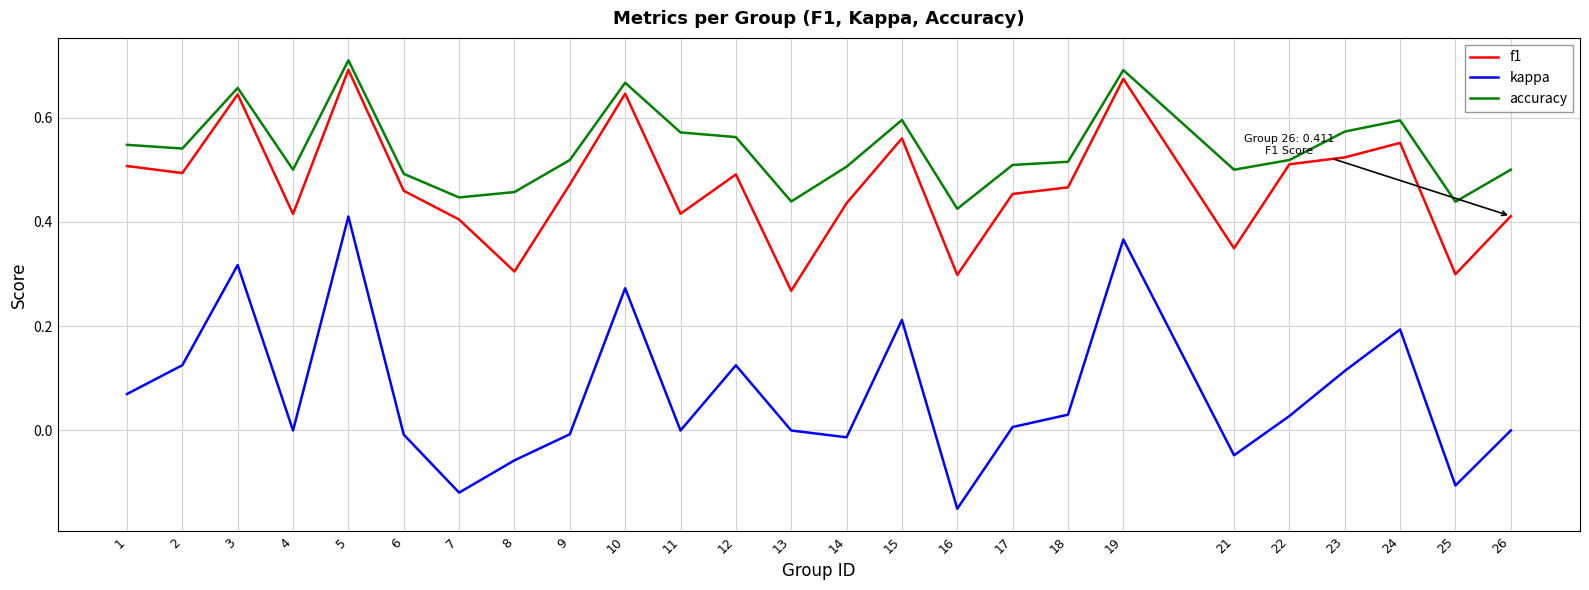

At 7, list the series in order from smallest to largest.

kappa, f1, accuracy